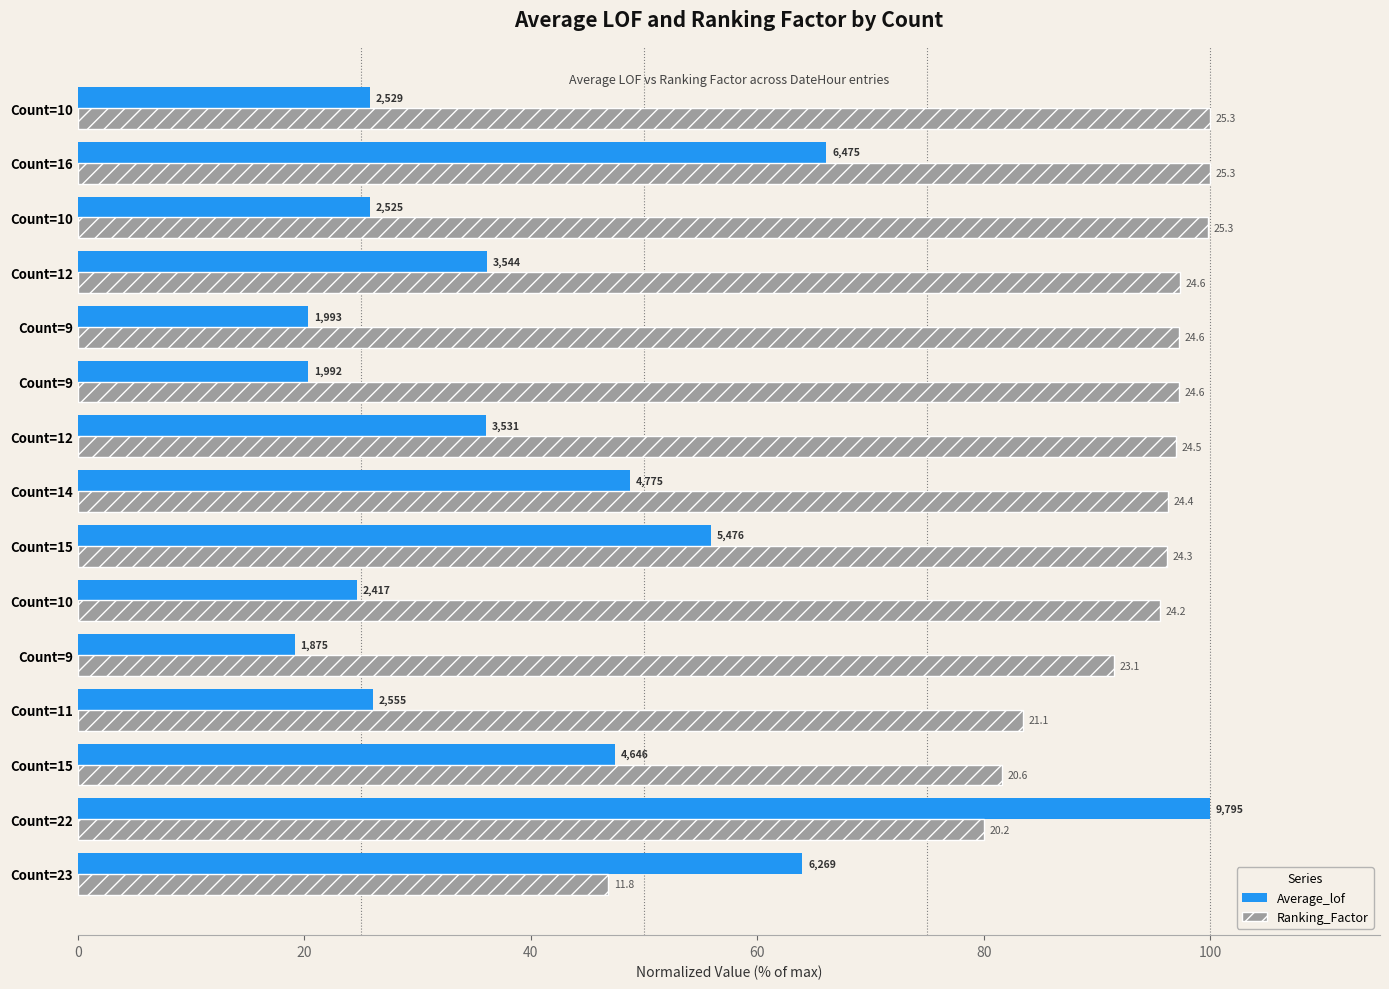

What are all the series names shown in the legend?

Average_lof, Ranking_Factor